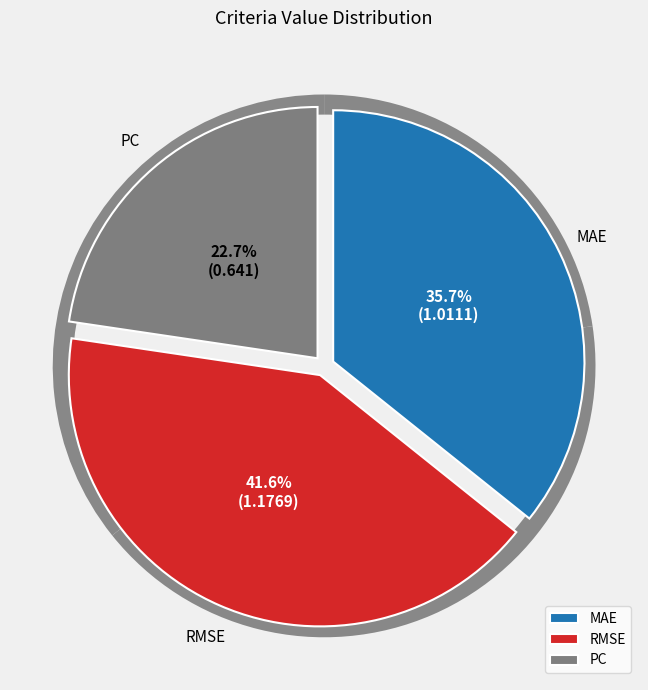

What percentage do PC and RMSE together represent?

64.3%